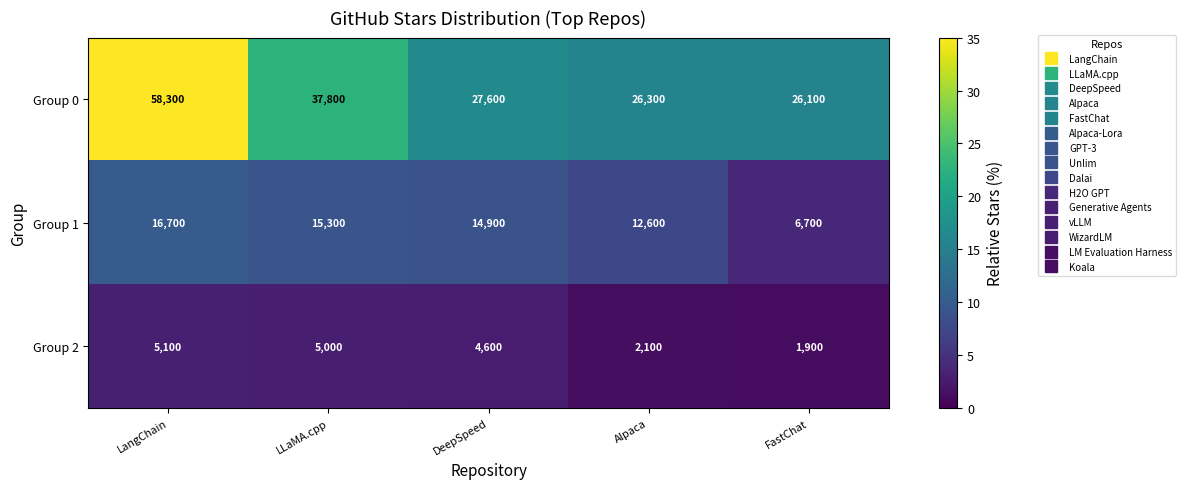

What is the greatest value displayed?

58300